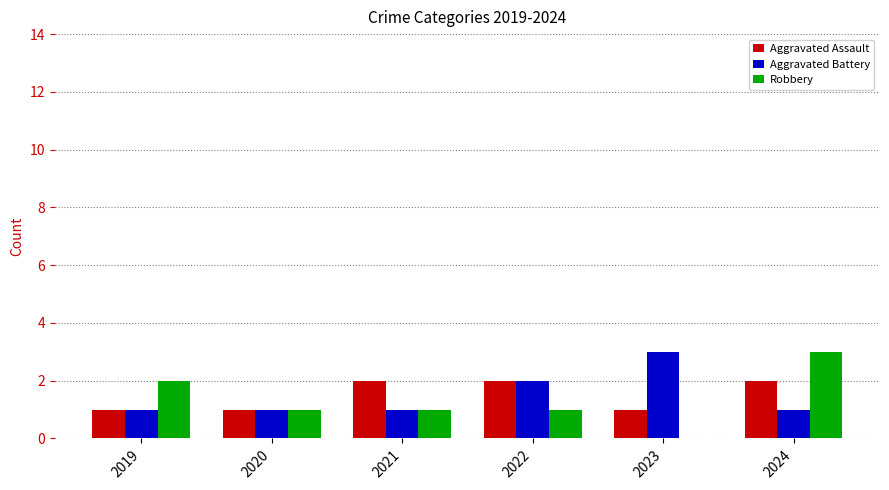

At which label does Robbery reach its peak?

2024